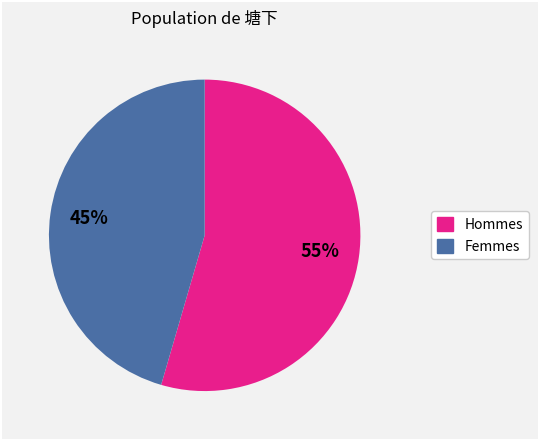

Rank the categories by value from lowest to highest.

Femmes, Hommes